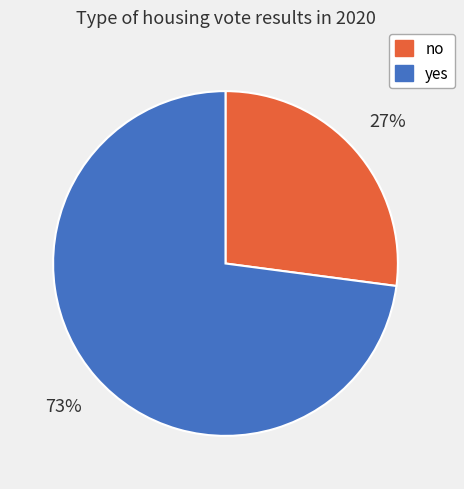

How many segments does this pie chart have?

2